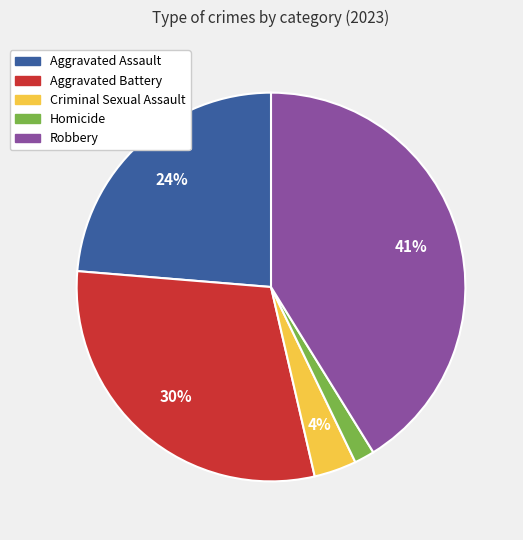

Which has a higher value, Homicide or Robbery?

Robbery